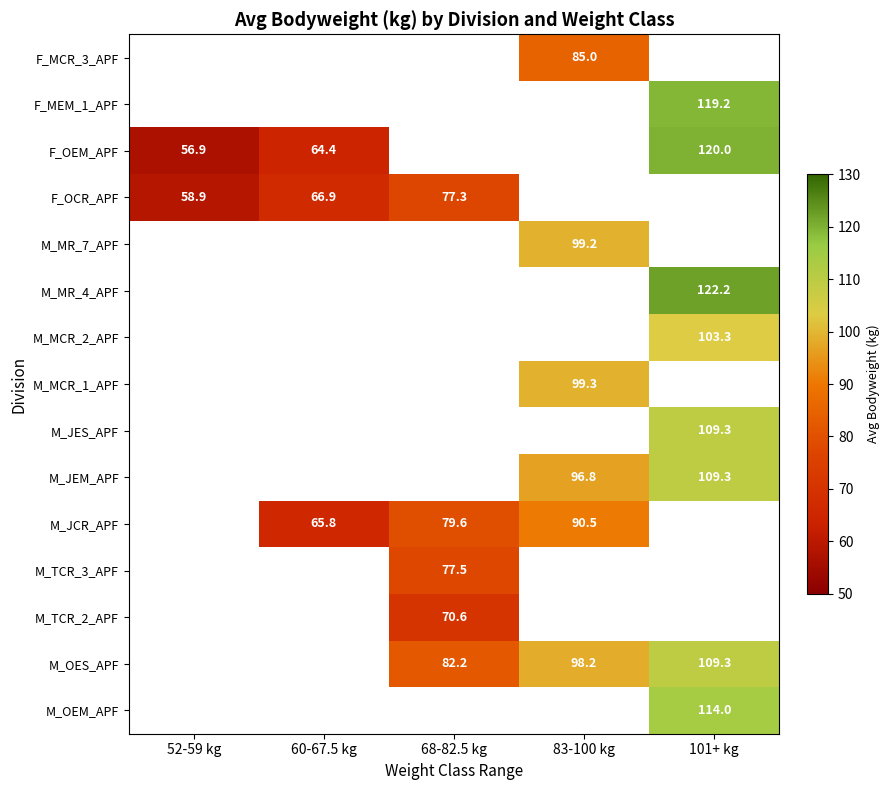

Where does the M_OES_APF series first go above 82?

68-82.5 kg